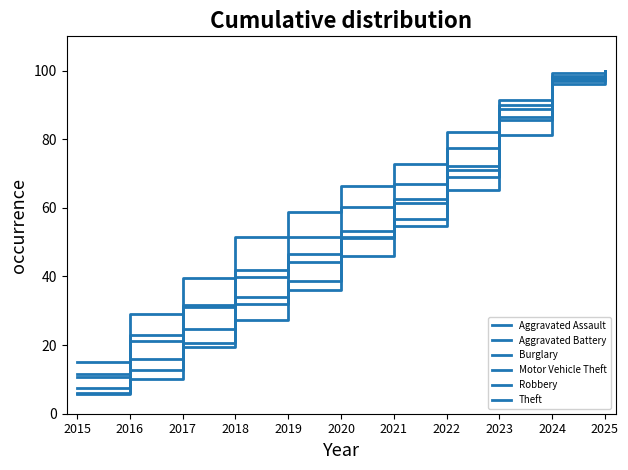

List the labels in order of Burglary value, smallest first.

2015, 2016, 2017, 2018, 2019, 2020, 2021, 2022, 2023, 2024, 2025